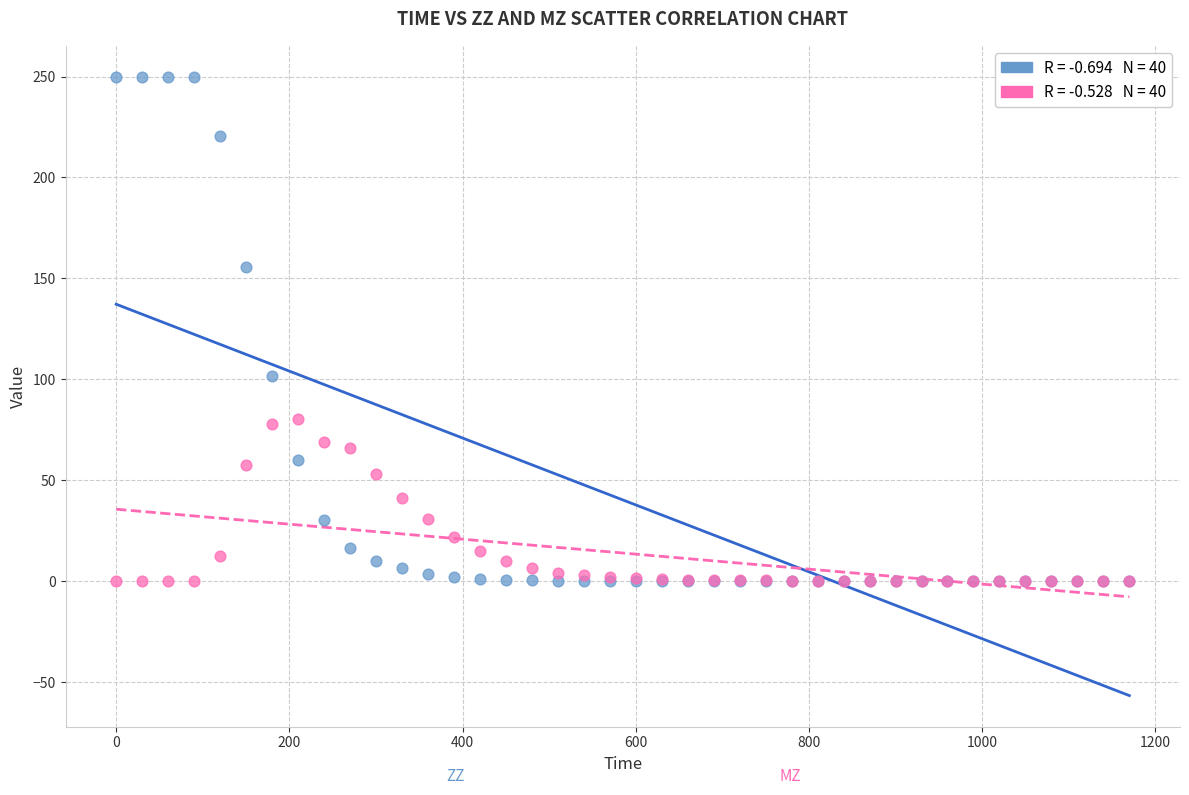

Across all series, what Y value is closest to 125?

101.8